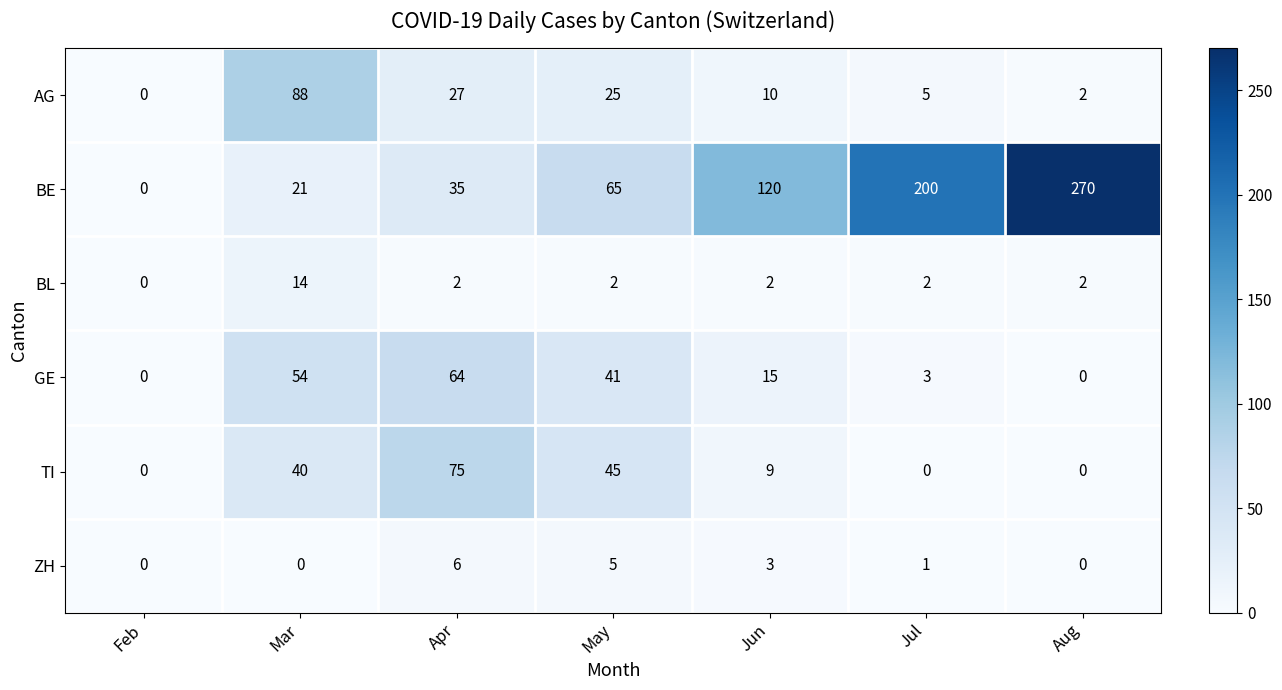

At which label is GE closest to 32?

May